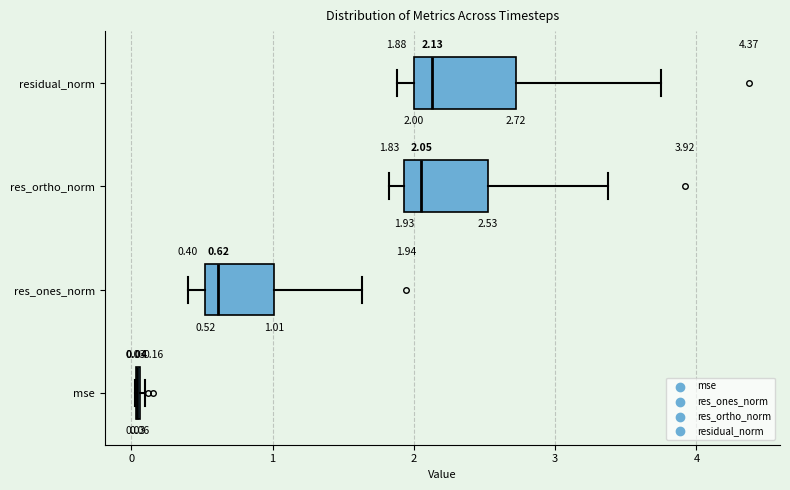

Which box is the widest, from its left edge to its right edge?

residual_norm